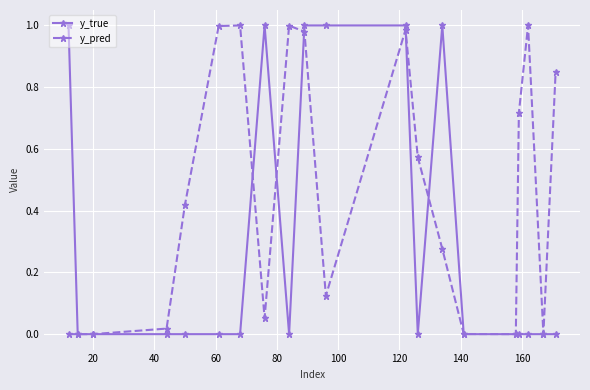

List the series in order of their overall mean, highest first.

y_pred, y_true